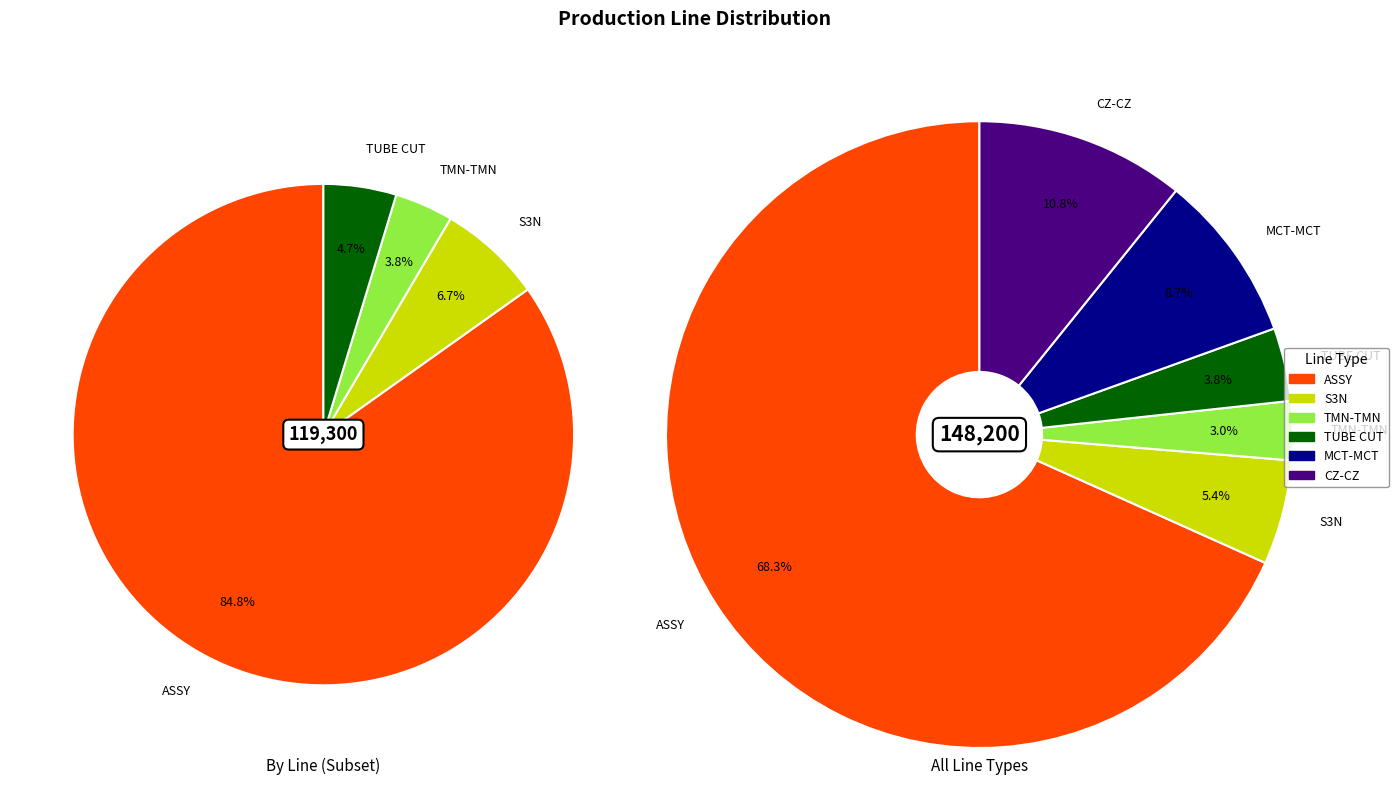

Which slice represents more than half of the pie?

ASSY